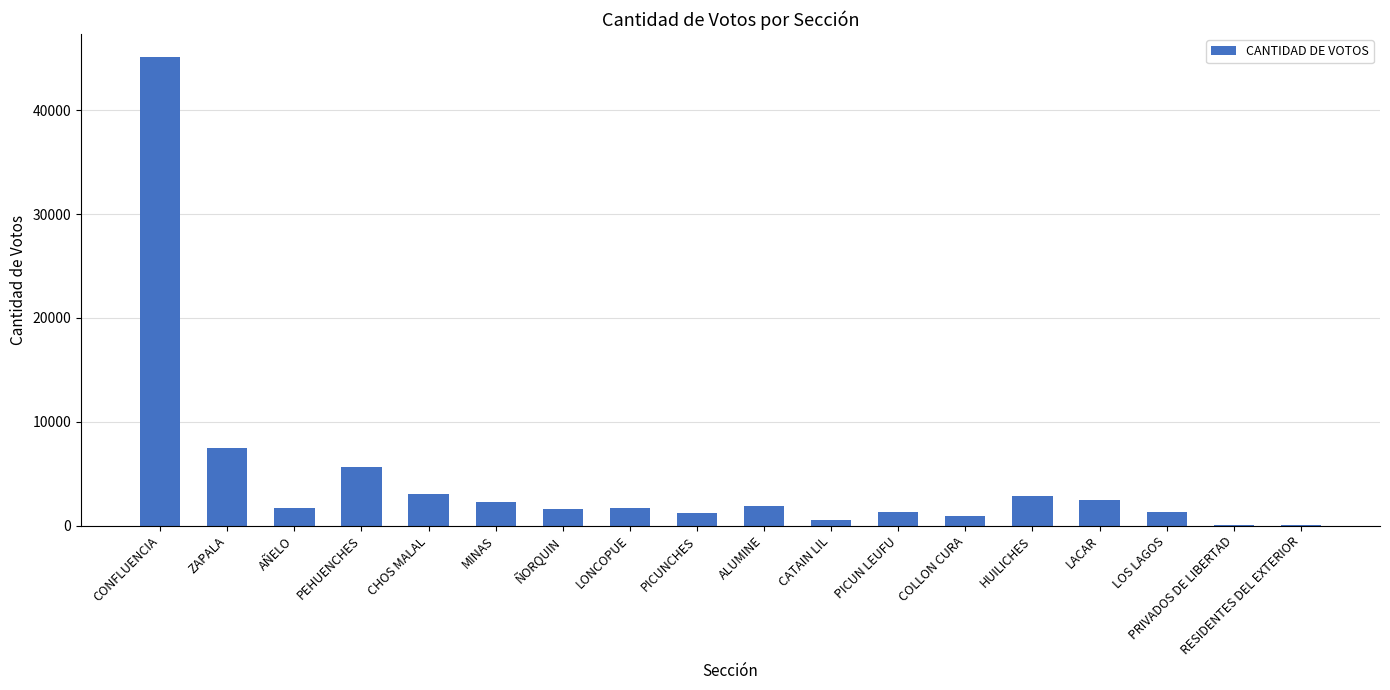

Approximately how many times larger is the value at CHOS MALAL compared to CATAIN LIL?

5.6